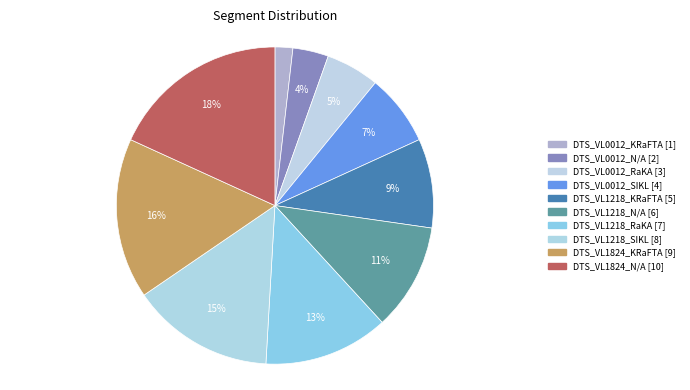

Rank the categories by value from highest to lowest.

DTS_VL1824_N/A, DTS_VL1824_KRaFTA, DTS_VL1218_SIKL, DTS_VL1218_RaKA, DTS_VL1218_N/A, DTS_VL1218_KRaFTA, DTS_VL0012_SIKL, DTS_VL0012_RaKA, DTS_VL0012_N/A, DTS_VL0012_KRaFTA